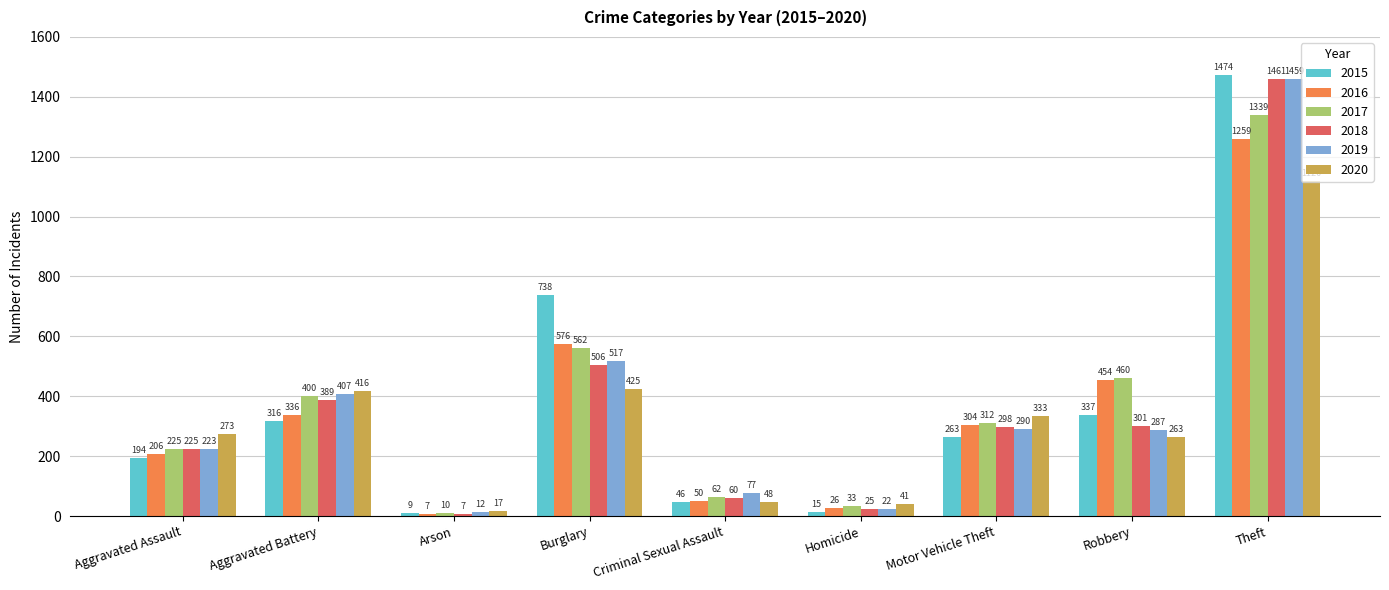

What is the spread (max minus min) of values at Motor Vehicle Theft?

70